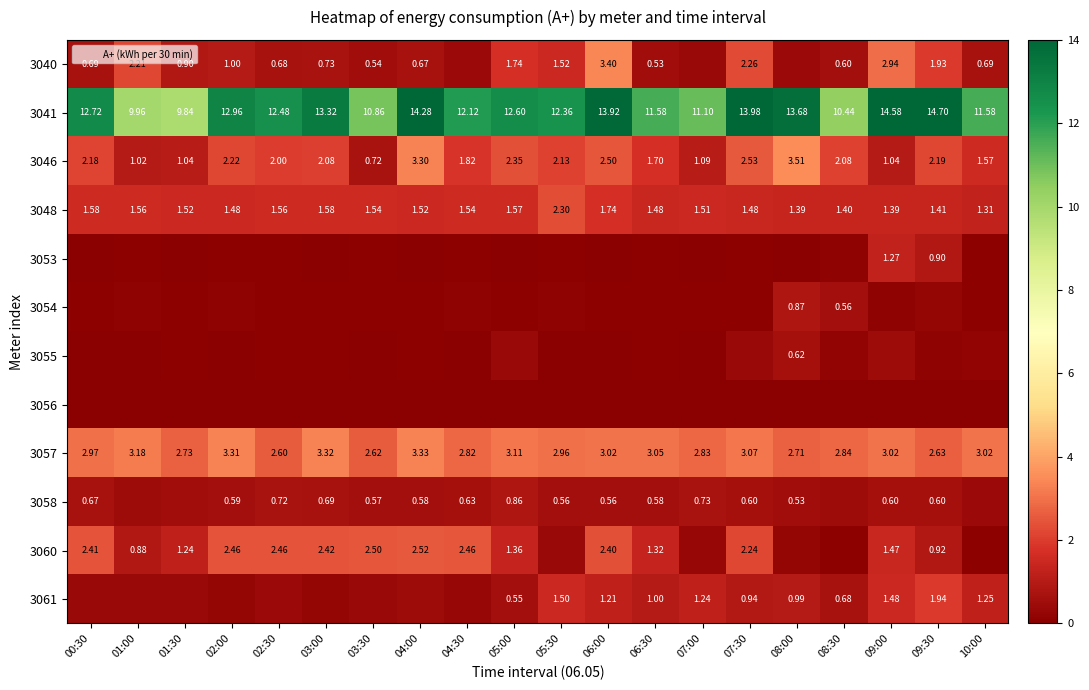

What is the difference between the maximum and minimum values in the 3060 series?

2.4